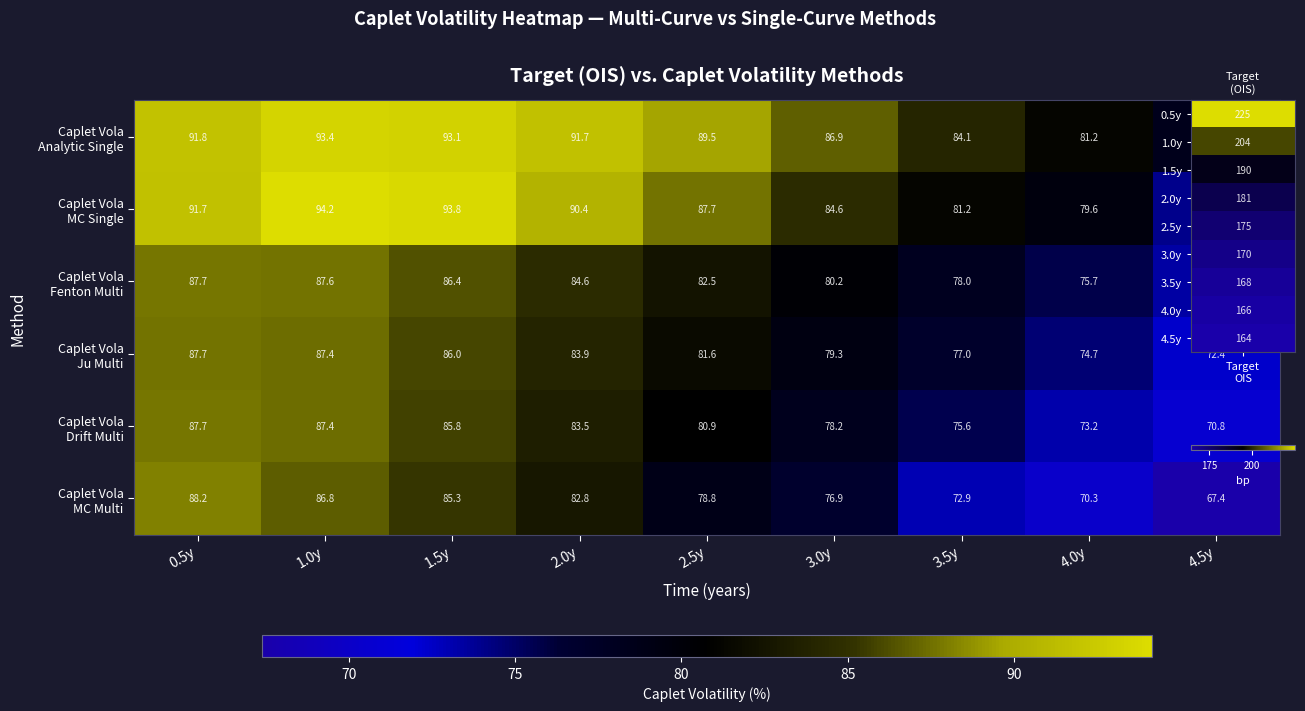

What is the total value across all series at 3.5y?

468.8